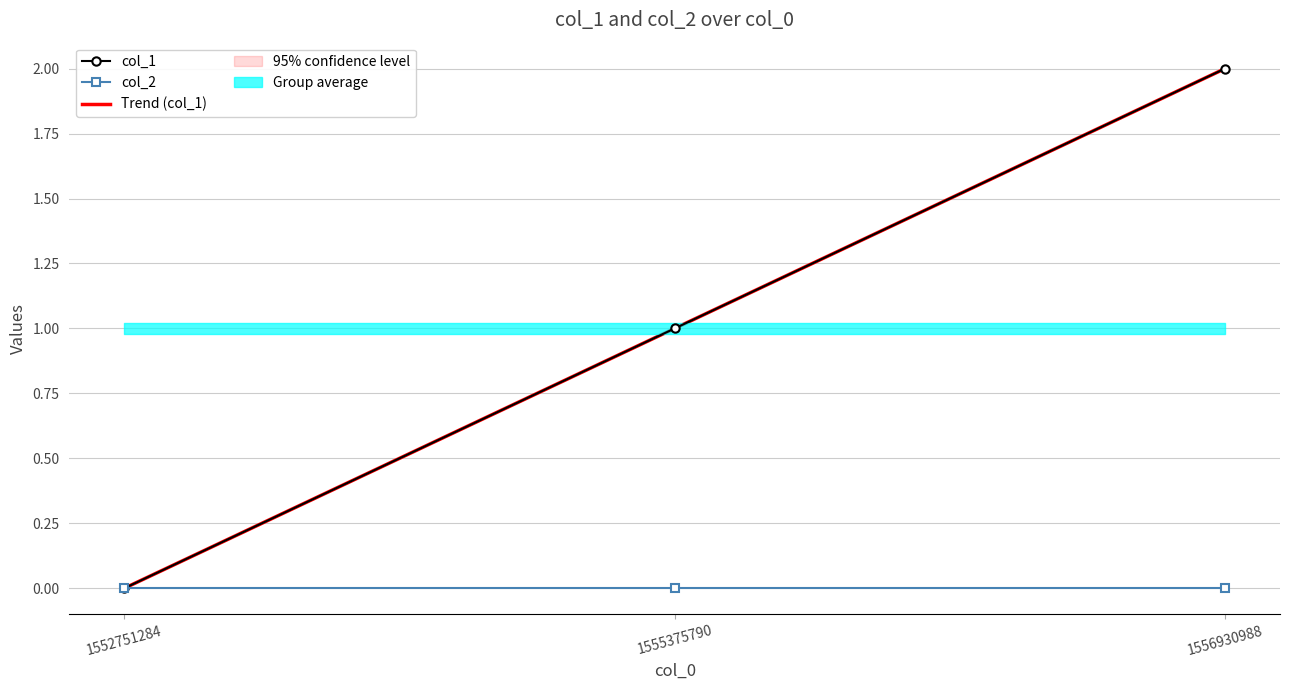

What is the value of the col_1 point at the 3rd from the left?

2.0